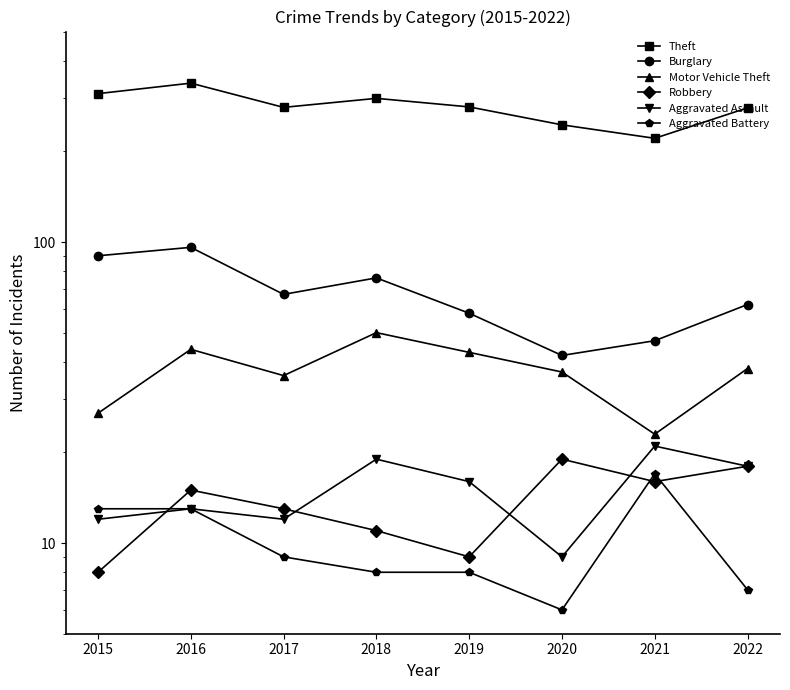

Where does the Theft series first go above 281?

2015